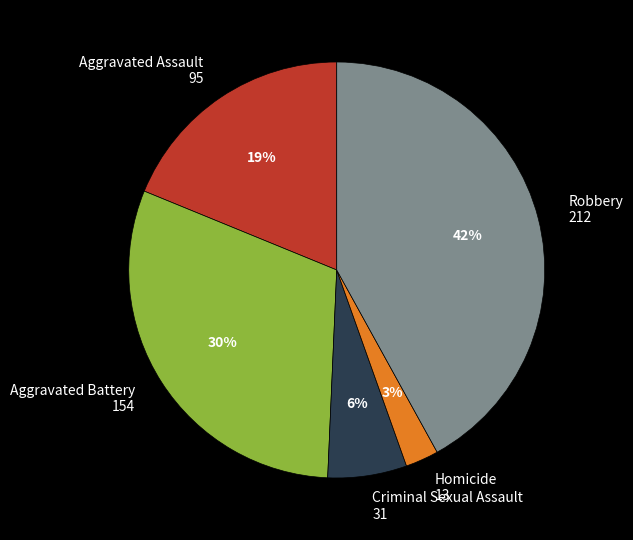

Between Aggravated Battery and Robbery, which is larger?

Robbery